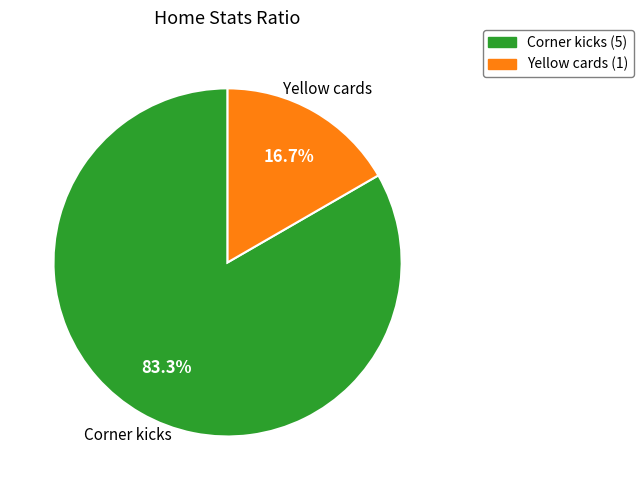

To the nearest percent, what portion does Yellow cards represent?

17%